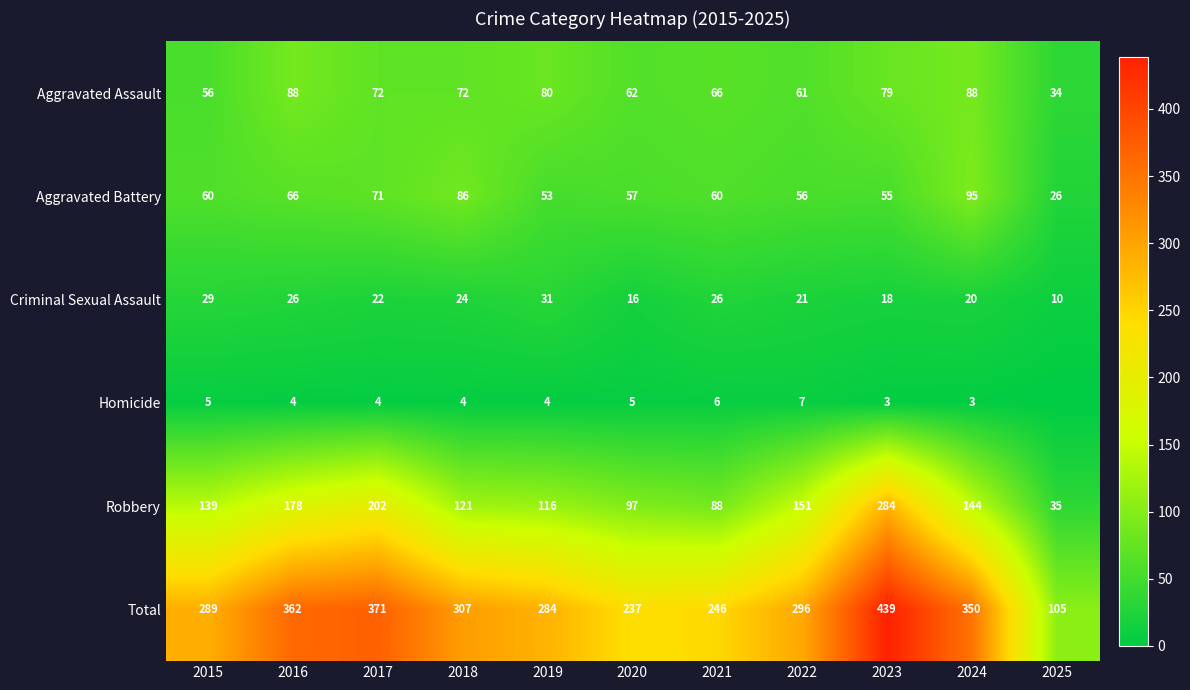

What is the difference between the second highest and minimum values in the Aggravated Assault series?

54